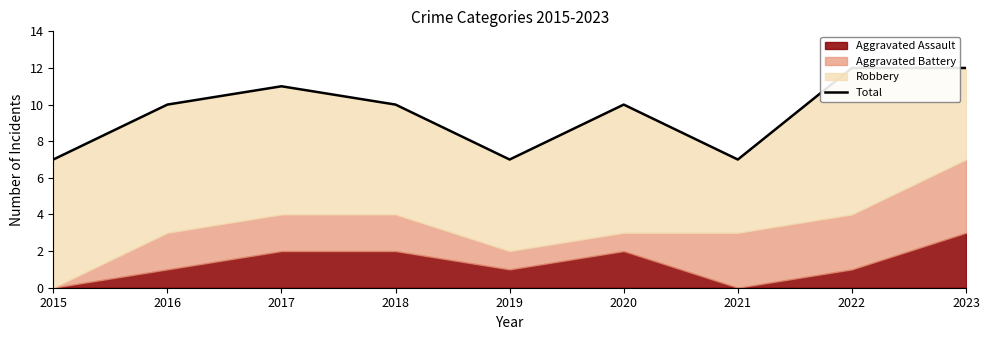

Where is the first local maximum?

2017